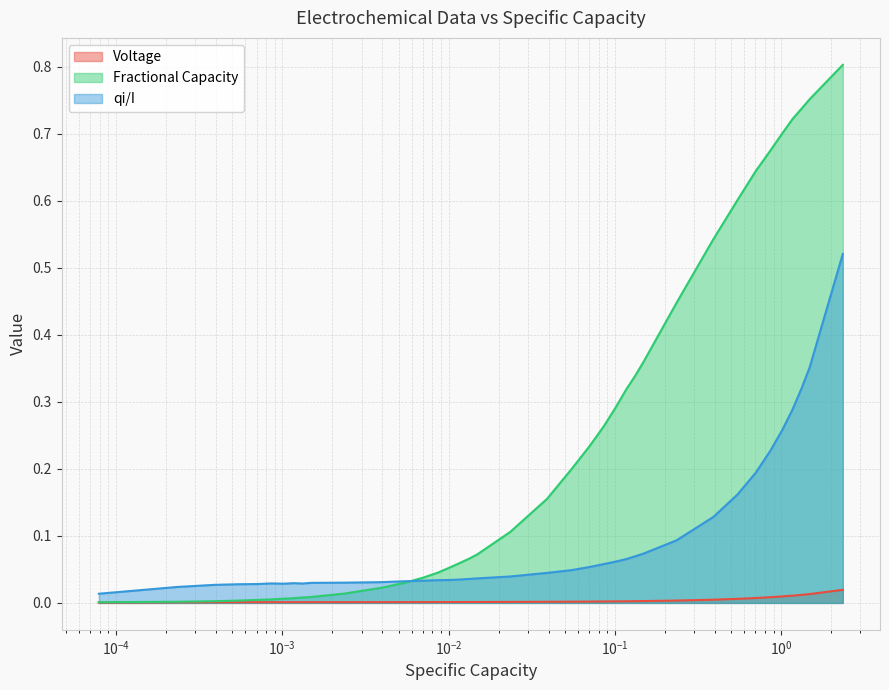

What is the difference between the second highest and minimum values in the Fractional Capacity series?

0.8